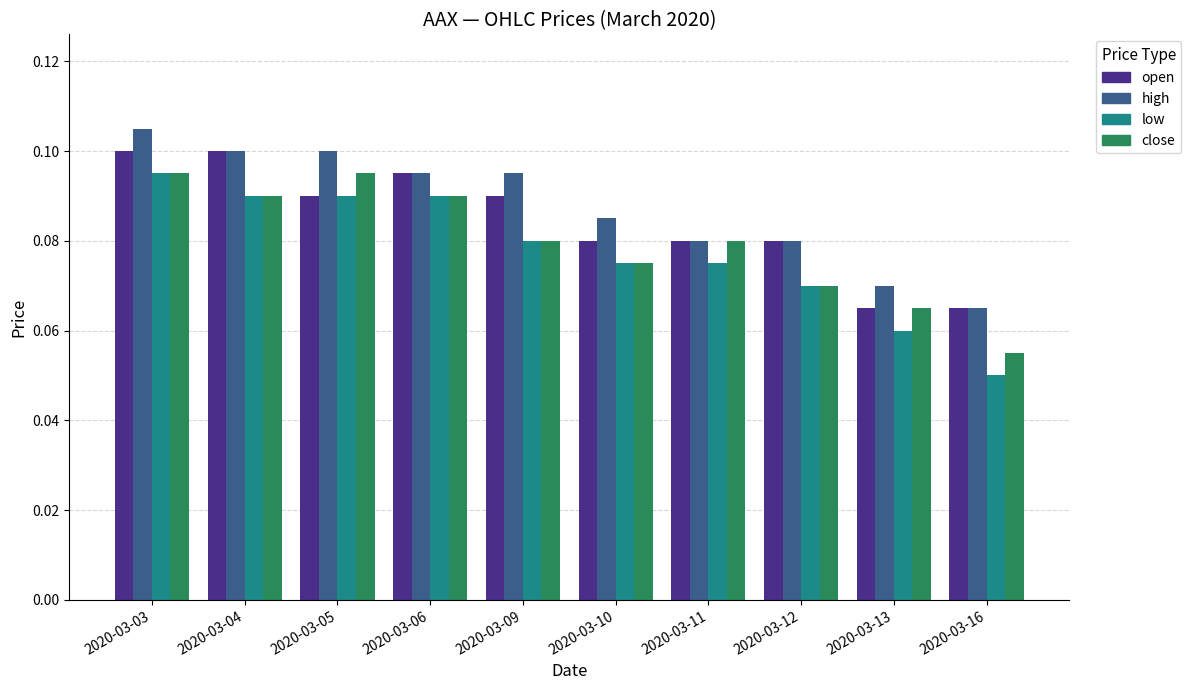

The open series shows 0.1 at 2020-03-16. True or false?

True